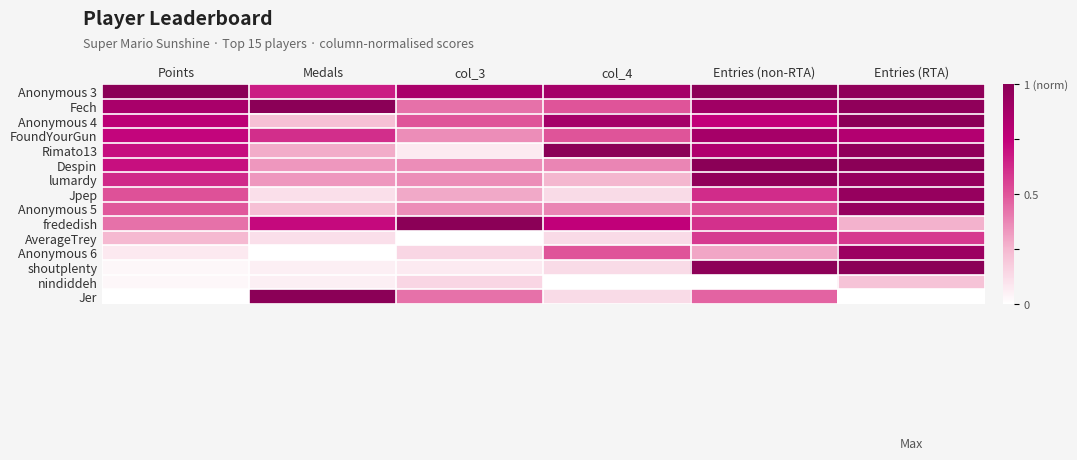

At how many categories does at least one series exceed 0?

6